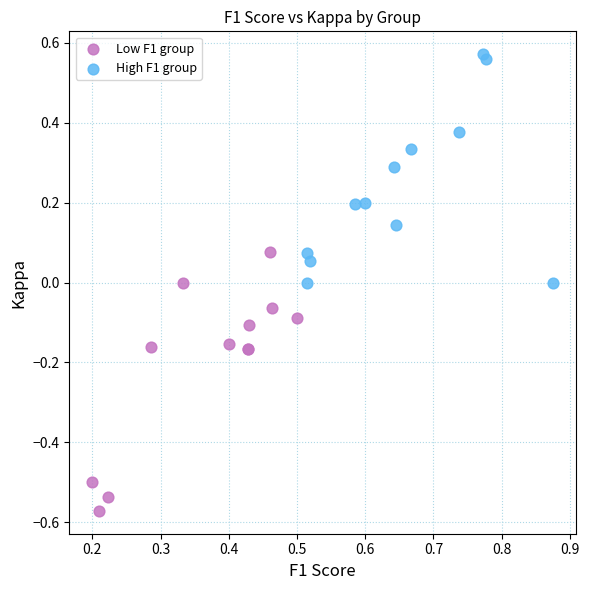

Which series has the widest spread of Y values?

Low F1 group